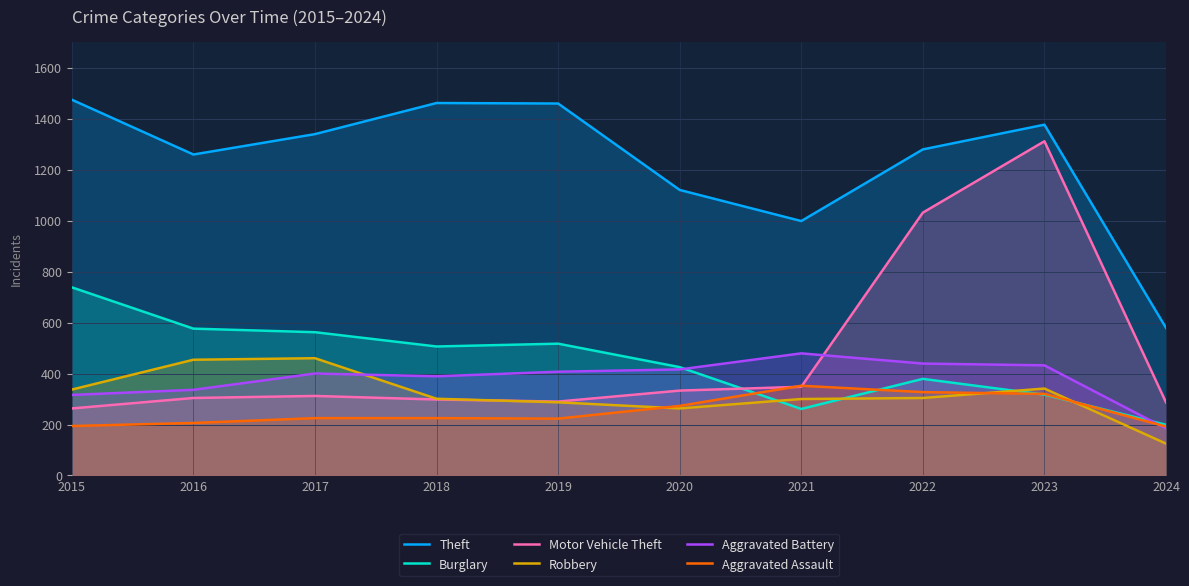

Is it true that Aggravated Battery equals 439 at 2022?

True